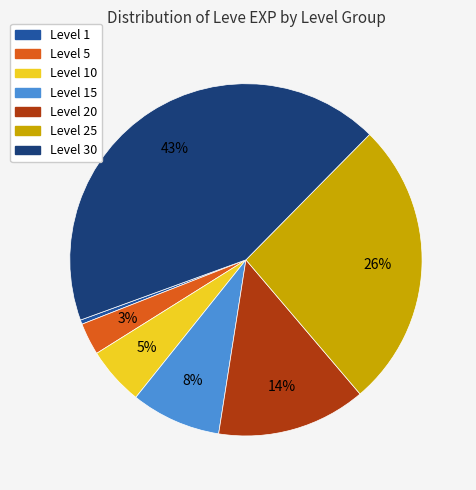

How many slices are in this pie chart?

7